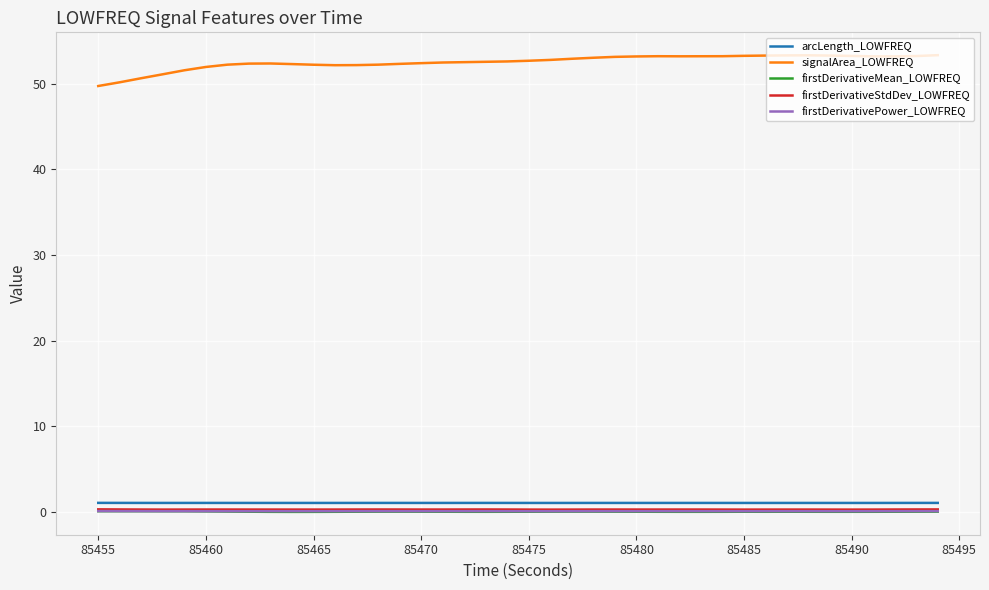

True or false: signalArea_LOWFREQ and firstDerivativeMean_LOWFREQ intersect in this chart.

False